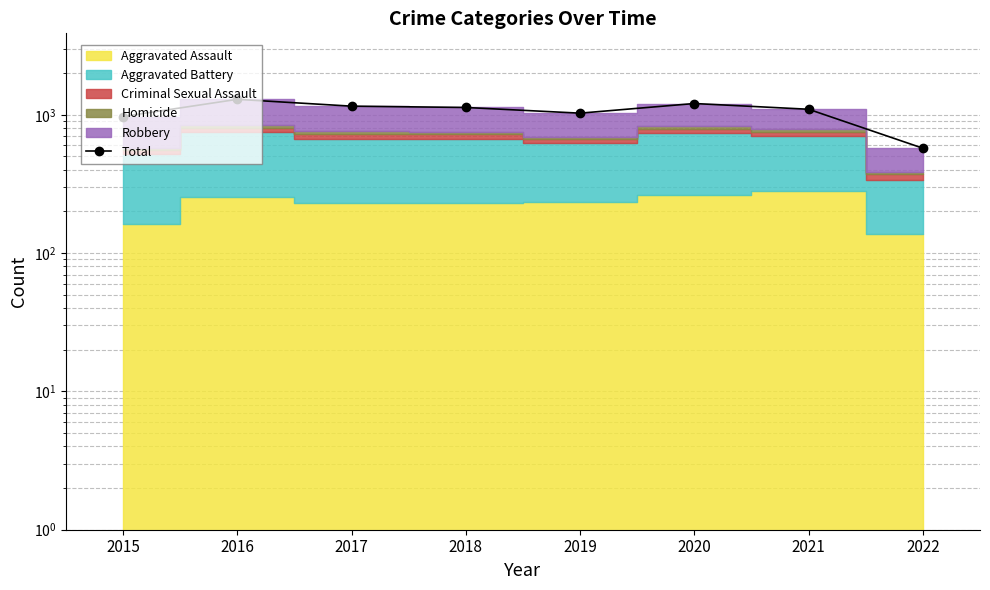

Rank the categories by value from highest to lowest.

2016, 2020, 2017, 2018, 2021, 2019, 2015, 2022